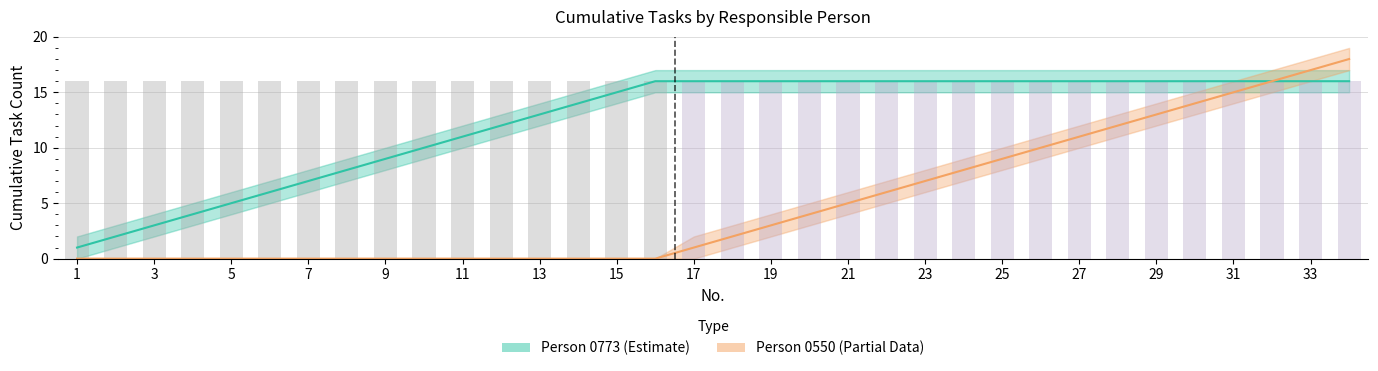

Are the bars horizontal?

No